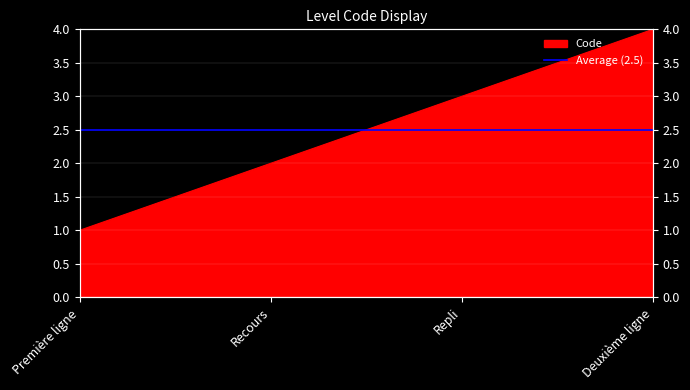

Is it true that the value at Première ligne is 1?

True